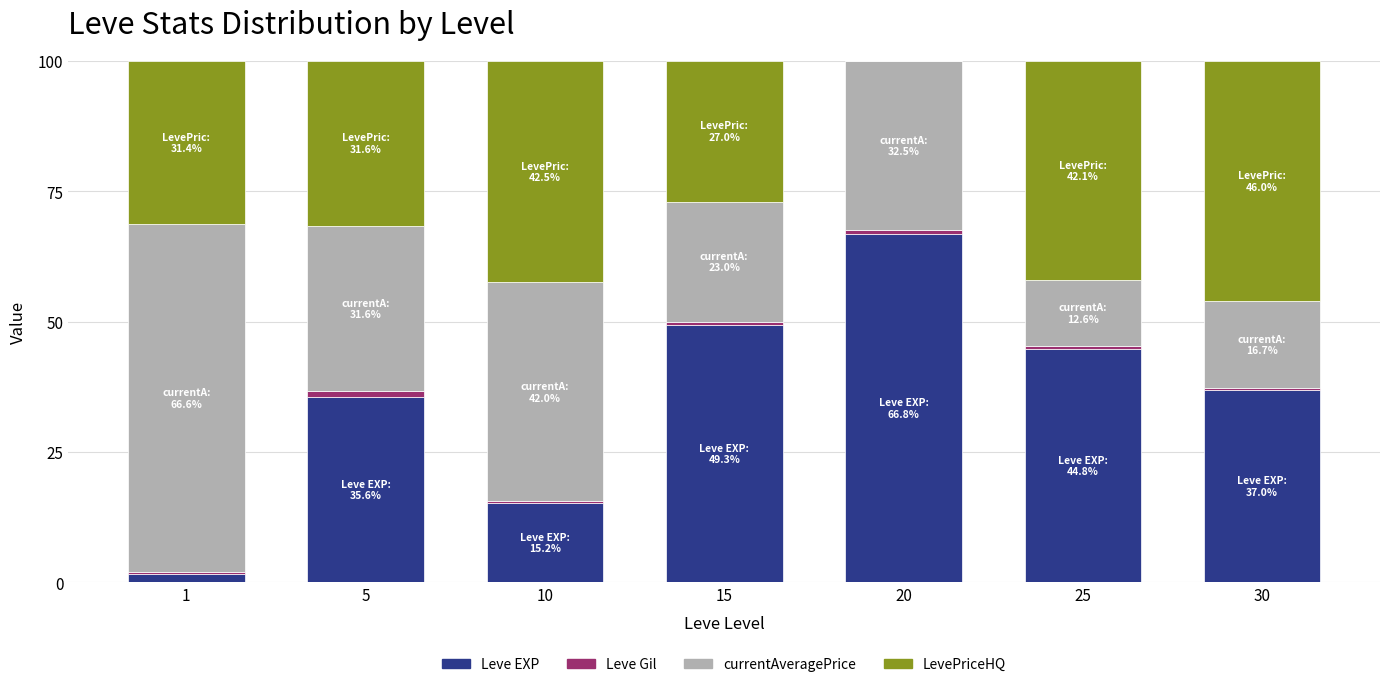

The value of Leve EXP at 20 is 66.8. True or false?

True